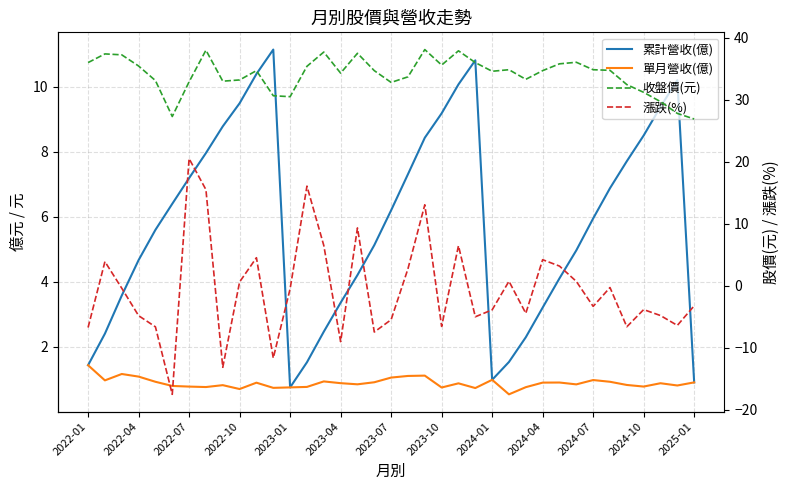

True or false: 漲跌(%) has more than 2 interior local peaks.

True